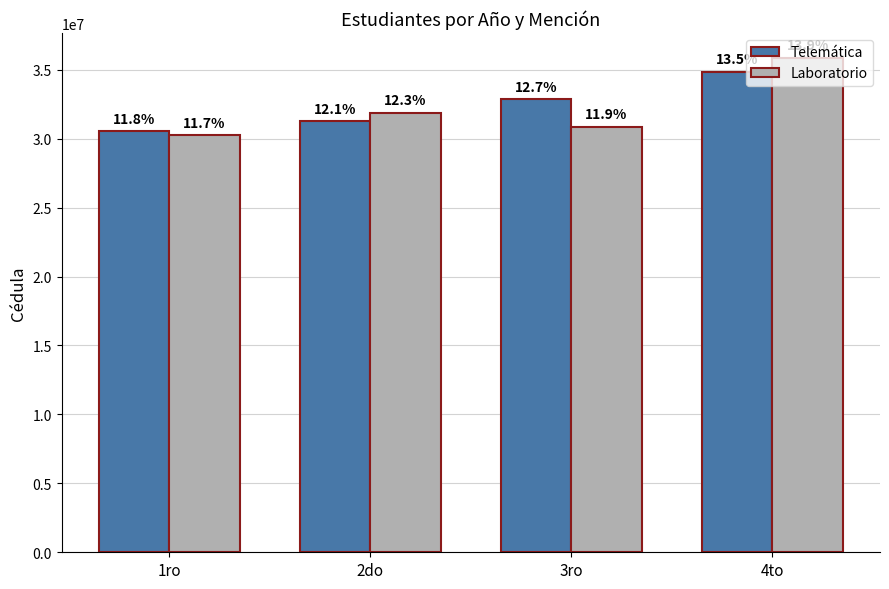

List the labels in order of Laboratorio value, smallest first.

1ro, 3ro, 2do, 4to